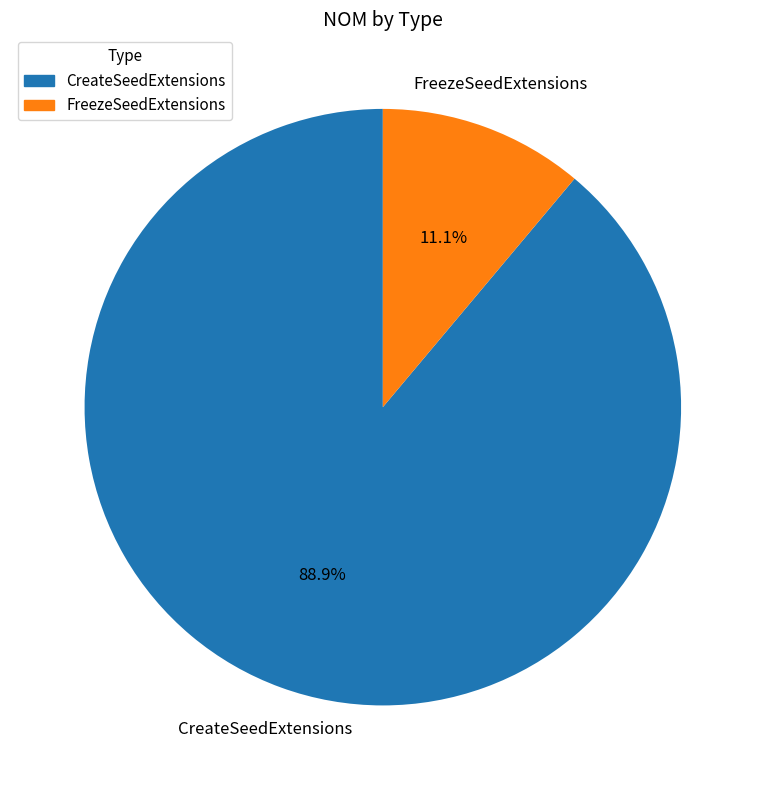

Combined, do FreezeSeedExtensions and CreateSeedExtensions account for over 50%?

Yes